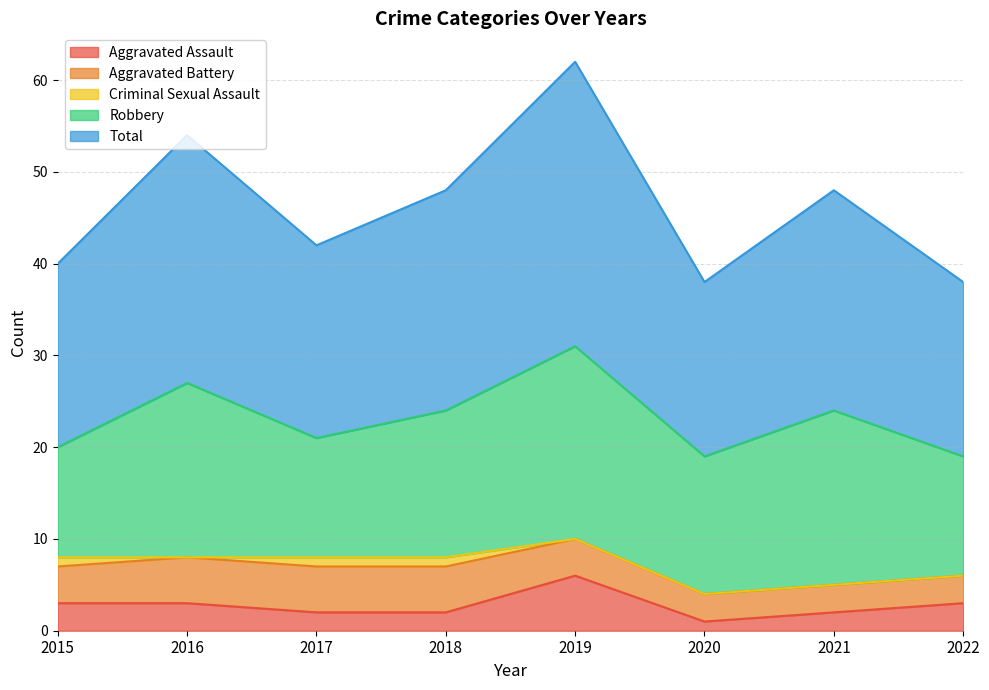

Reading right to left, list all the values displayed in this chart.

Aggravated Assault: 3	2	1	6	2	2	3	3
Aggravated Battery: 3	3	3	4	5	5	5	4
Criminal Sexual Assault: 0	0	0	0	1	1	0	1
Robbery: 13	19	15	21	16	13	19	12
Total: 19	24	19	31	24	21	27	20